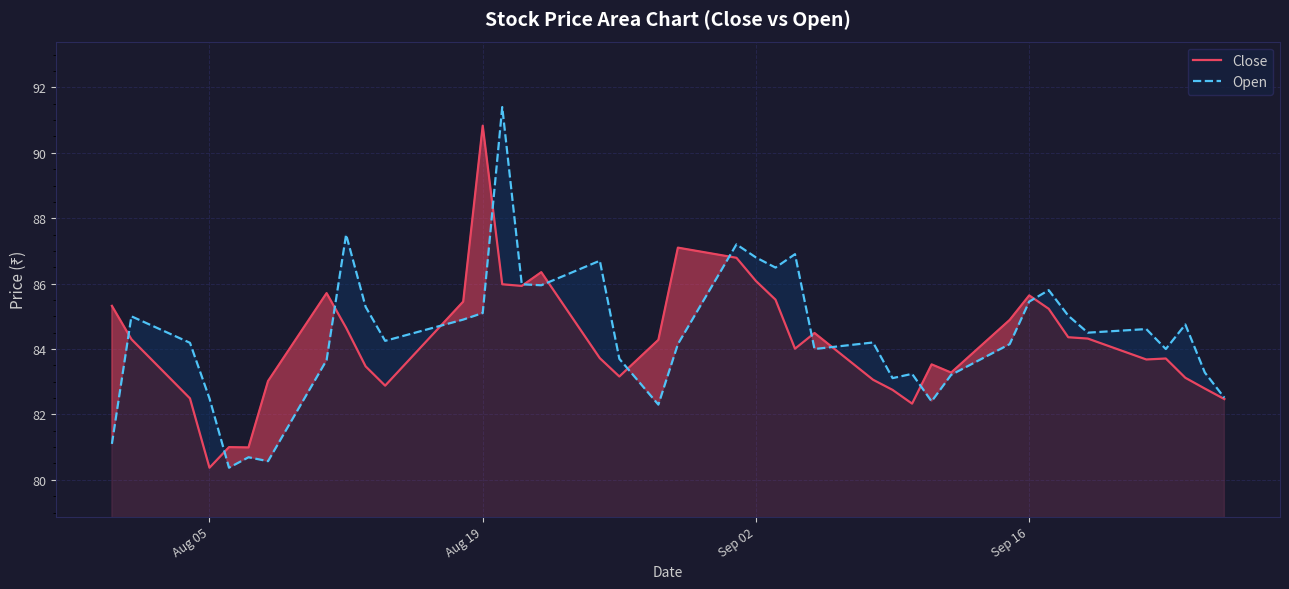

At which label does Close reach its minimum?

Aug 05